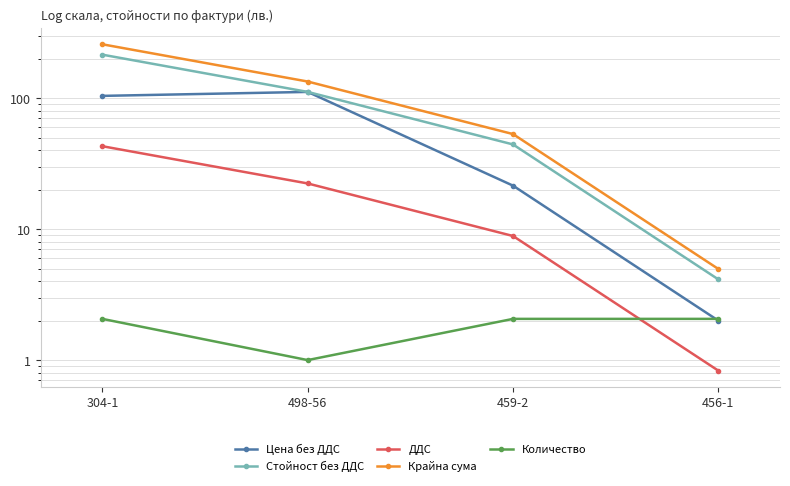

Count the number of data series in this chart.

5